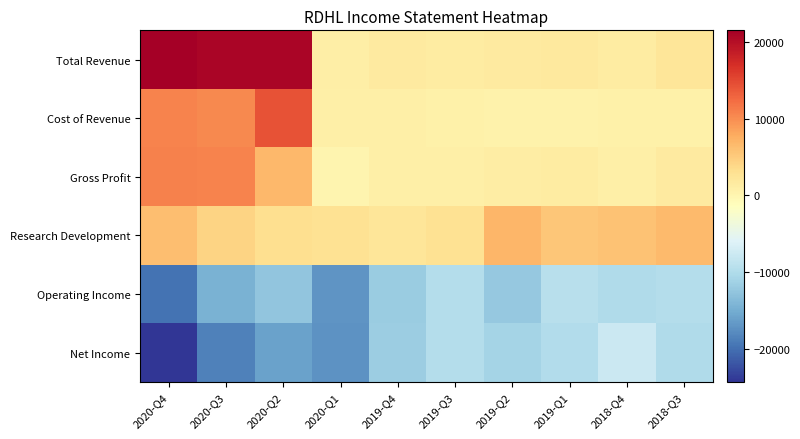

Reading left to right, list all the values displayed in this chart.

Total Revenue: 2020-Q4=21500	2020-Q3=20900	2020-Q2=20900	2020-Q1=1100	2019-Q4=1600	2019-Q3=1400	2019-Q2=1600	2019-Q1=1700	2018-Q4=1400	2018-Q3=2200
Cost of Revenue: 2020-Q4=10700	2020-Q3=10300	2020-Q2=14200	2020-Q1=900	2019-Q4=800	2019-Q3=600	2019-Q2=400	2019-Q1=400	2018-Q4=600	2018-Q3=600
Gross Profit: 2020-Q4=10800	2020-Q3=10600	2020-Q2=6700	2020-Q1=200	2019-Q4=800	2019-Q3=800	2019-Q2=1200	2019-Q1=1300	2018-Q4=800	2018-Q3=1600
Research Development: 2020-Q4=6200	2020-Q3=4300	2020-Q2=3200	2020-Q1=2800	2019-Q4=2300	2019-Q3=2800	2019-Q2=7000	2019-Q1=5400	2018-Q4=5800	2018-Q3=6600
Operating Income: 2020-Q4=-19700	2020-Q3=-14500	2020-Q2=-12500	2020-Q1=-17000	2019-Q4=-11800	2019-Q3=-9800	2019-Q2=-12300	2019-Q1=-9300	2018-Q4=-10000	2018-Q3=-9700
Net Income: 2020-Q4=-24300	2020-Q3=-18600	2020-Q2=-16000	2020-Q1=-17200	2019-Q4=-11700	2019-Q3=-9800	2019-Q2=-10900	2019-Q1=-9900	2018-Q4=-7700	2018-Q3=-10100